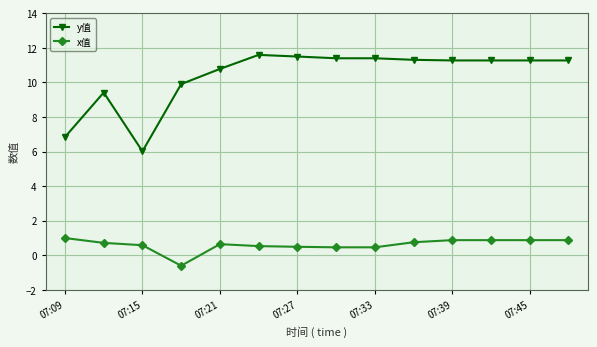

How many values in x值 are below zero?

1